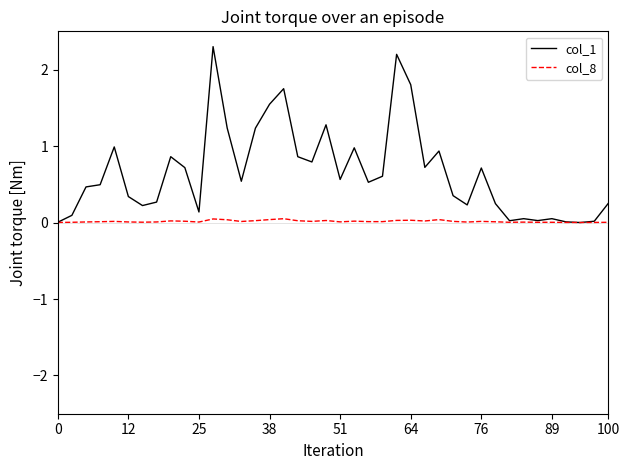

Rank the series by their maximum value, from highest to lowest.

col_1, col_8